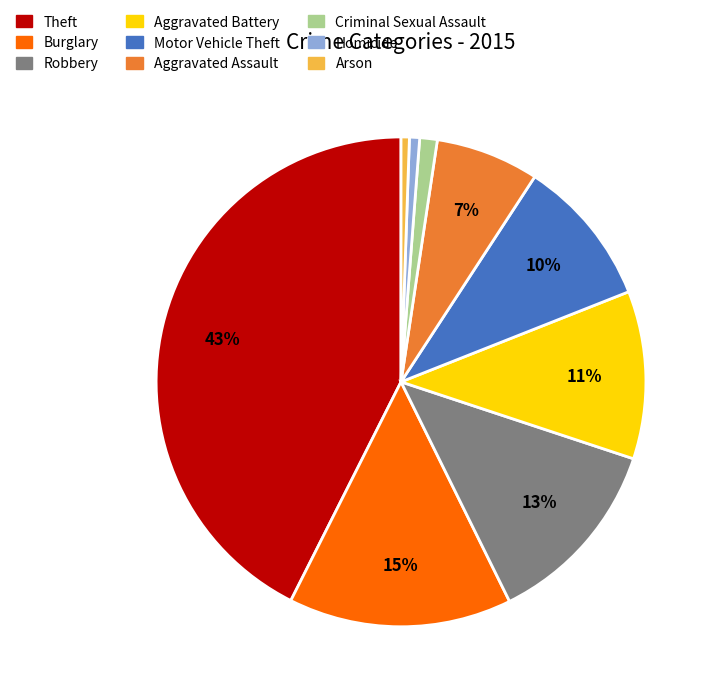

To the nearest percent, what portion does Aggravated Assault represent?

7%